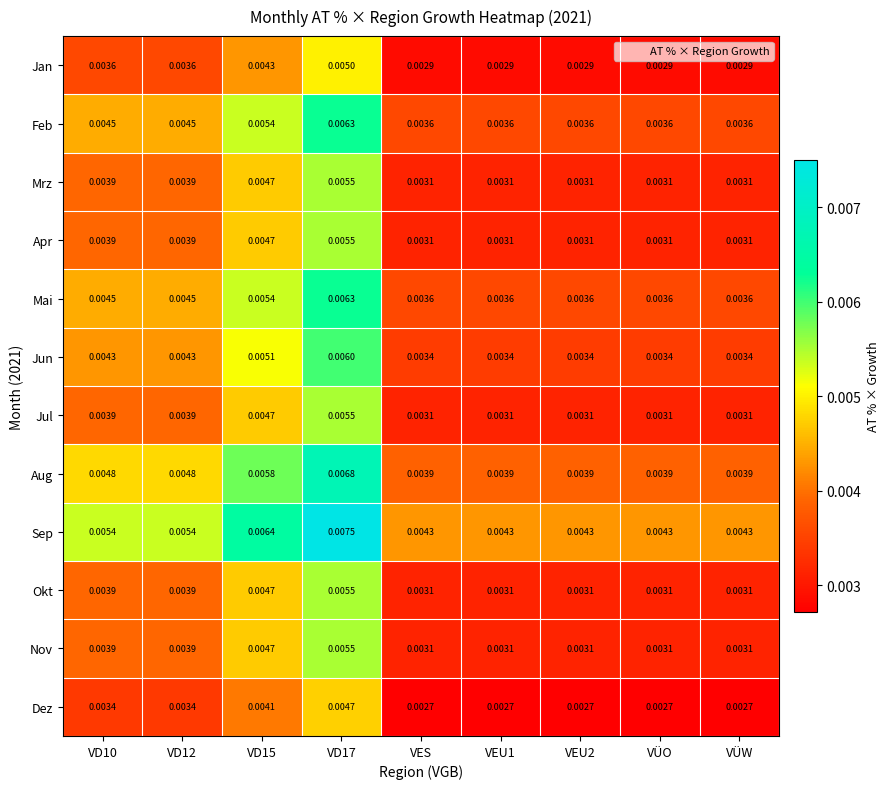

Which series has the widest spread of values?

Sep